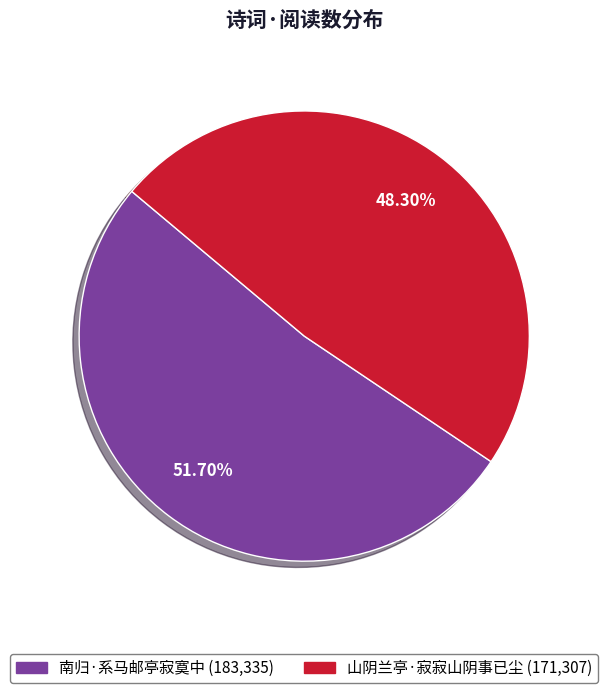

To the nearest percent, what portion does 南归·系马邮亭寂寞中 represent?

52%